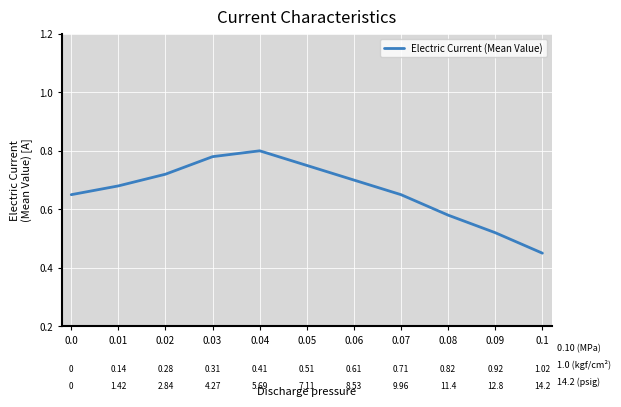

Between 0.07 and 0.08, which is larger?

0.07